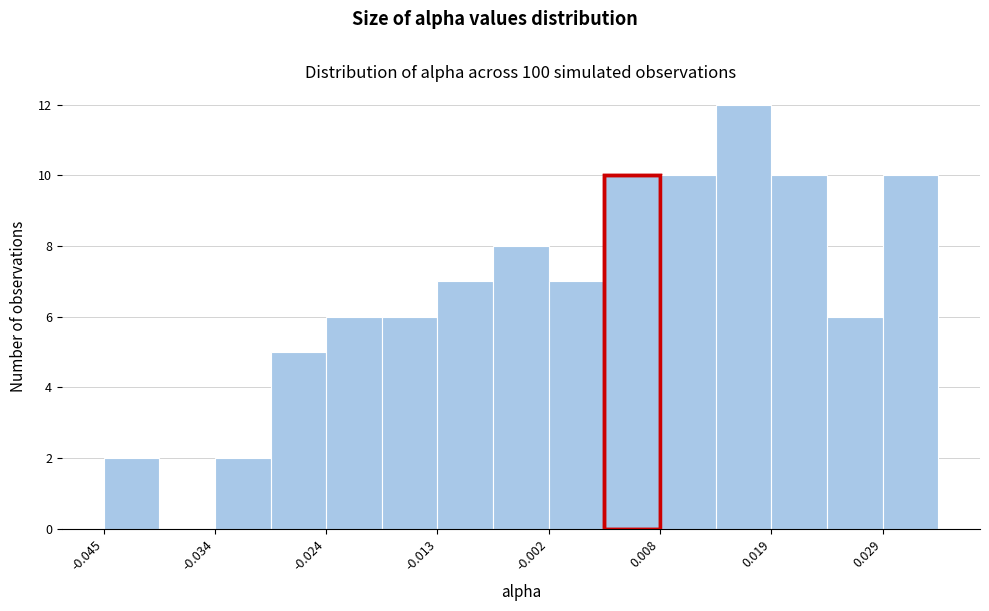

Read against the x-axis, roughly where is the centre of the tallest bar?

0.016